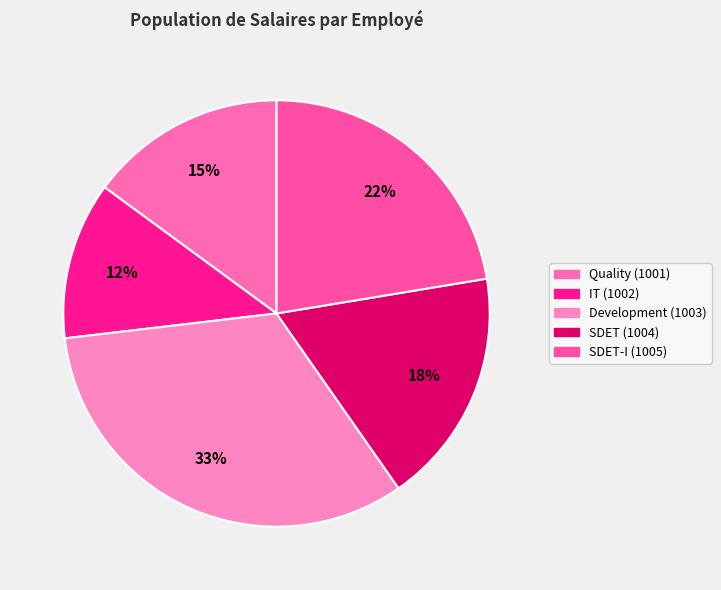

Is the sum of Development (1003) and SDET (1004) greater than half?

Yes